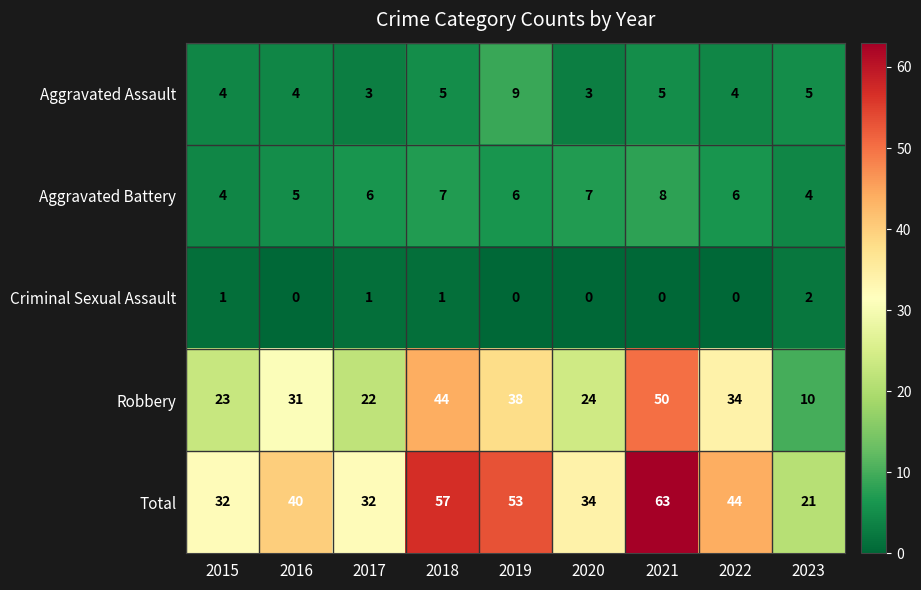

List the series in order of their peak value, lowest first.

Criminal Sexual Assault, Aggravated Battery, Aggravated Assault, Robbery, Total